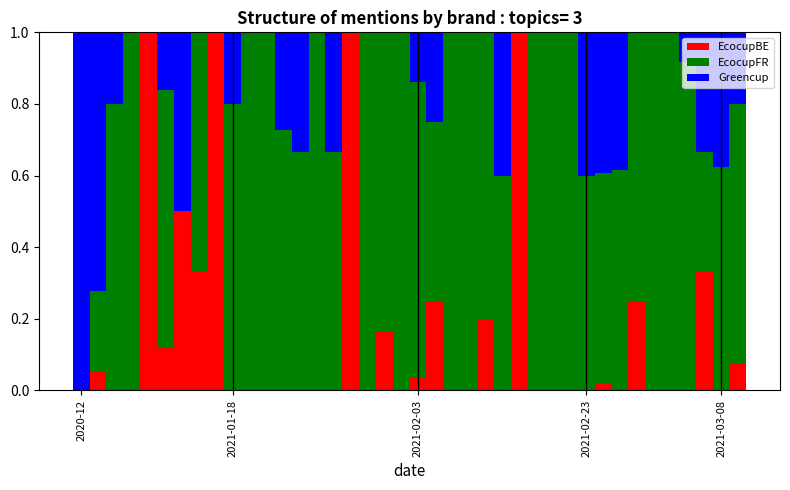

What is the sum of all EcocupBE values?

6.3